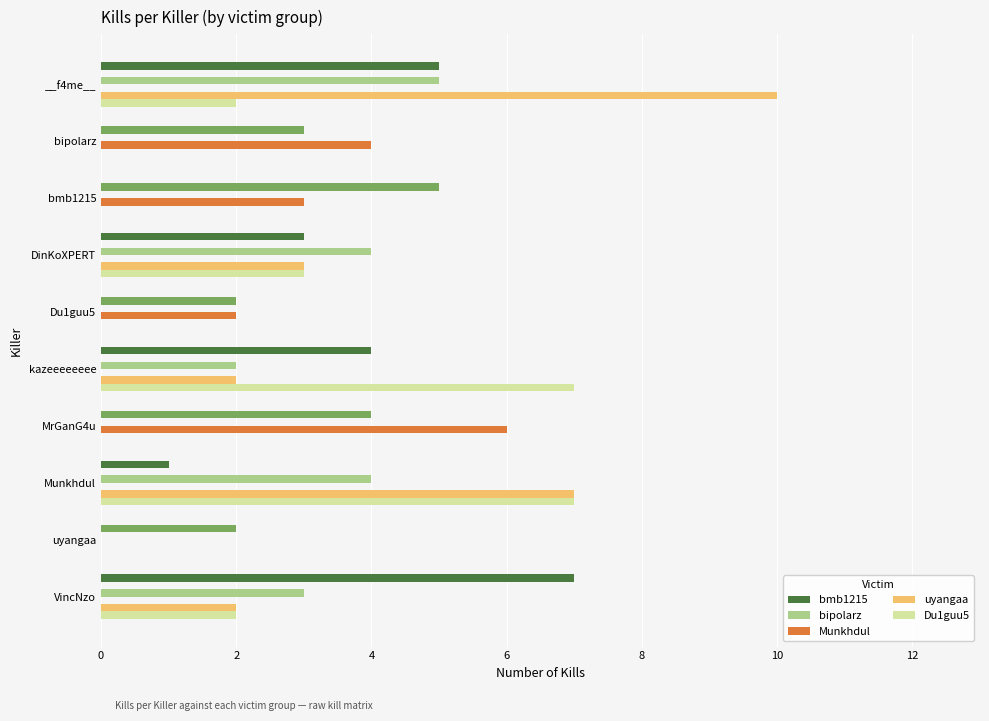

Is it true that bipolarz equals 4 at DinKoXPERT?

True